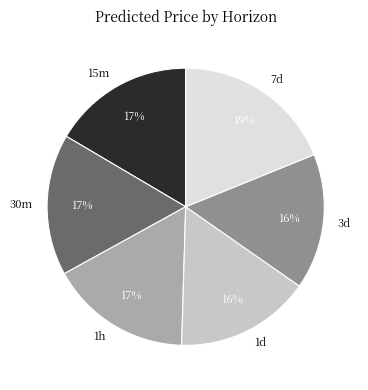

To the nearest percent, what percentage of the pie is 7d?

19%